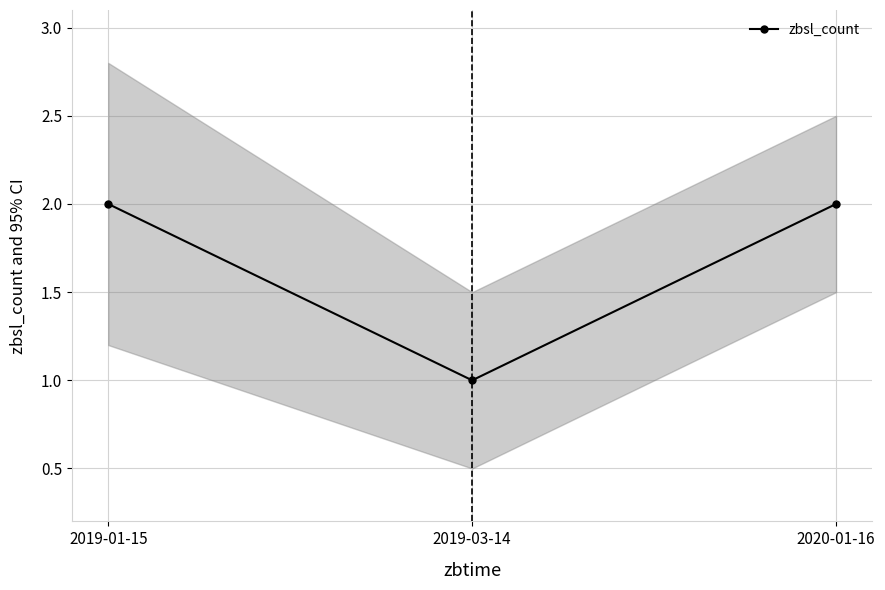

List the labels in order of value, smallest first.

2019-03-14, 2019-01-15, 2020-01-16